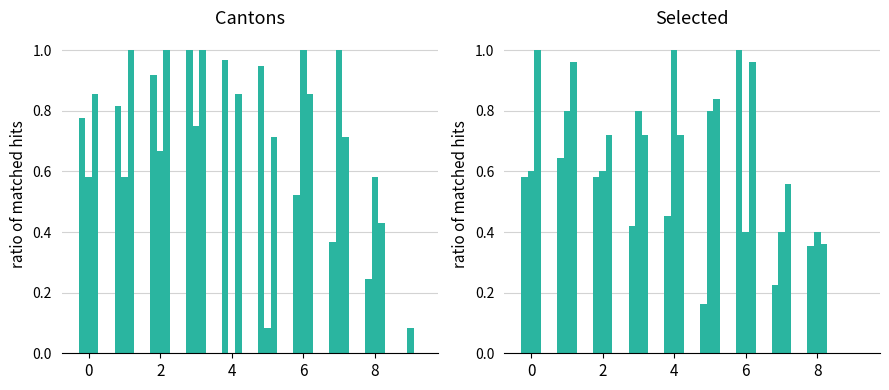

At how many categories does at least one series exceed 0?

10